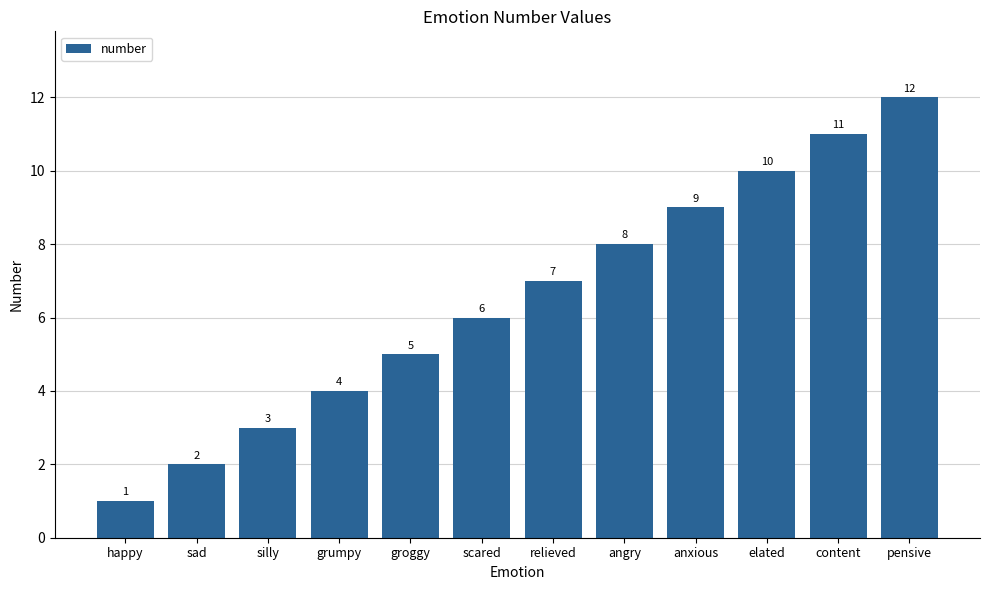

What is the difference between the values at grumpy and relieved?

3